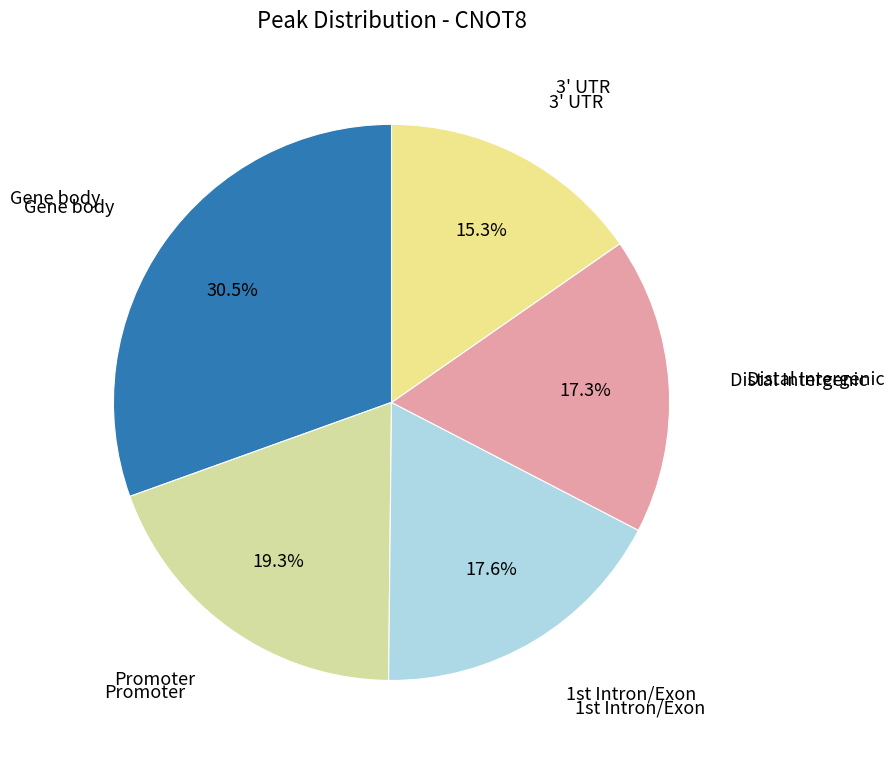

Does any single category account for the majority?

No